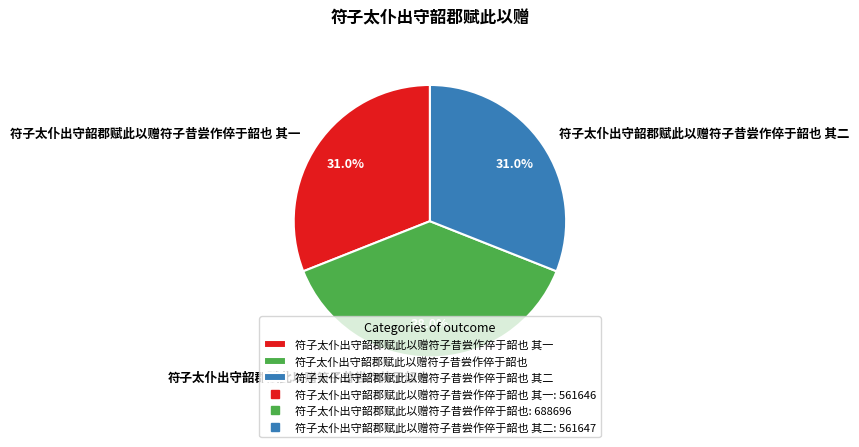

The 符子太仆出守韶郡赋此以赠符子昔尝作倅于韶也 slice represents 38% of the pie. True or false?

True